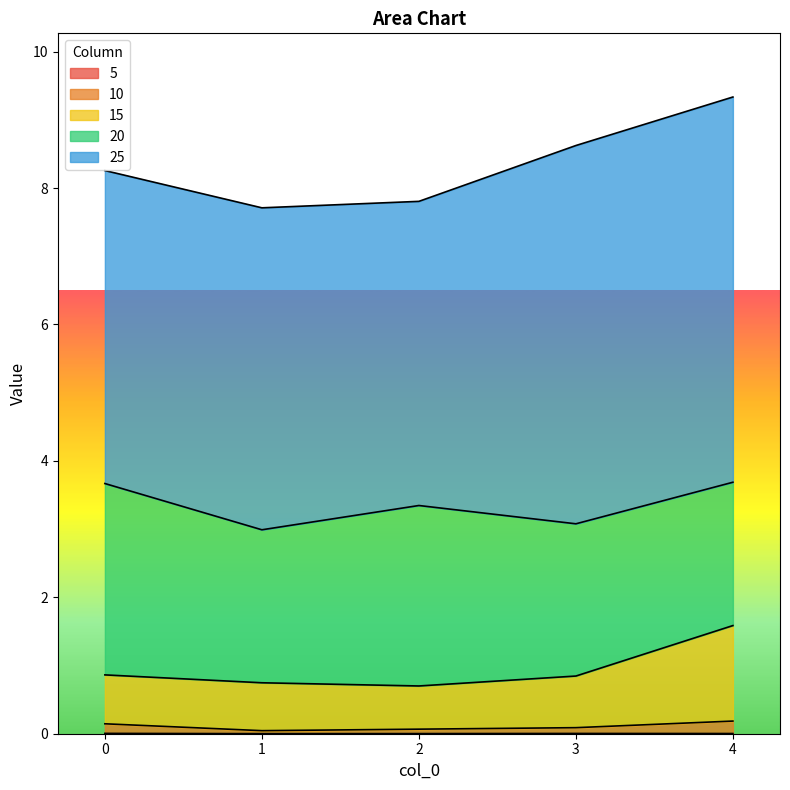

The 15 series shows 1.6 at 4. True or false?

True